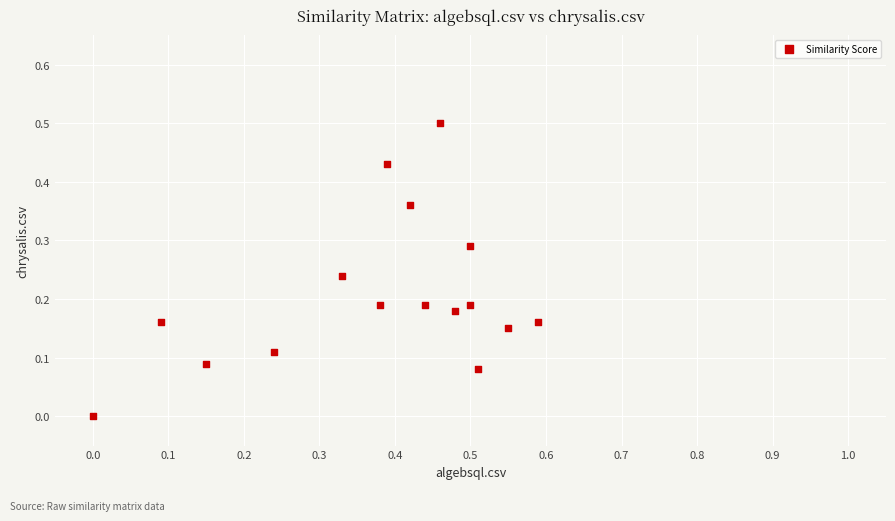

What is the range of X values (max minus min)?

0.6